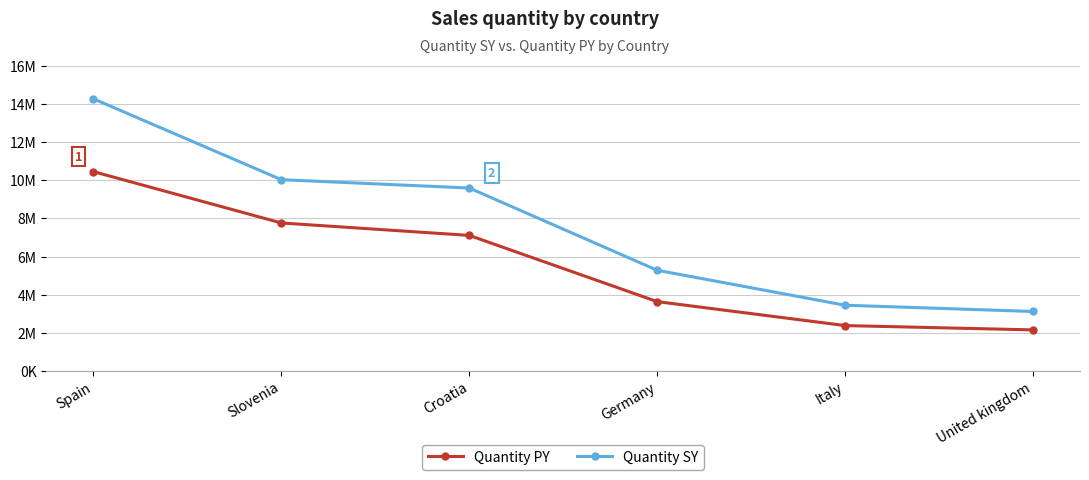

Does the chart have visible grid lines?

Yes